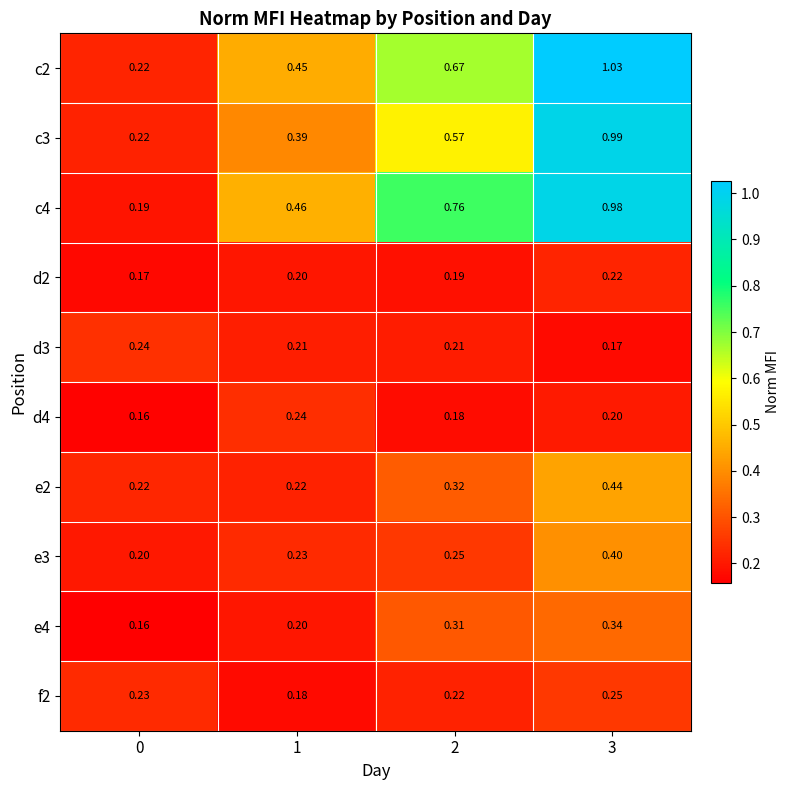

Is the value of e3 at 0 greater than the value of c2 at 0?

No